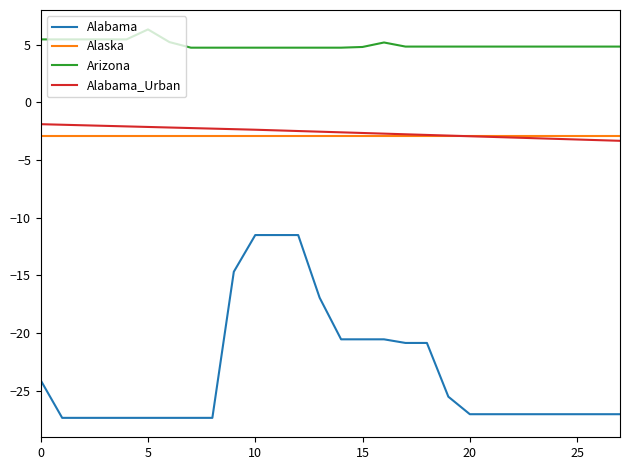

Which series has the largest range (max minus min)?

Alabama